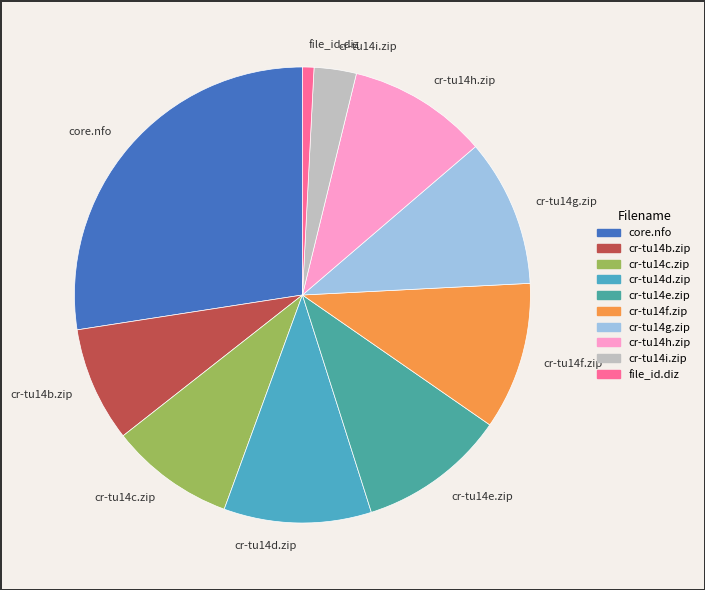

Which slice is the smallest?

file_id.diz